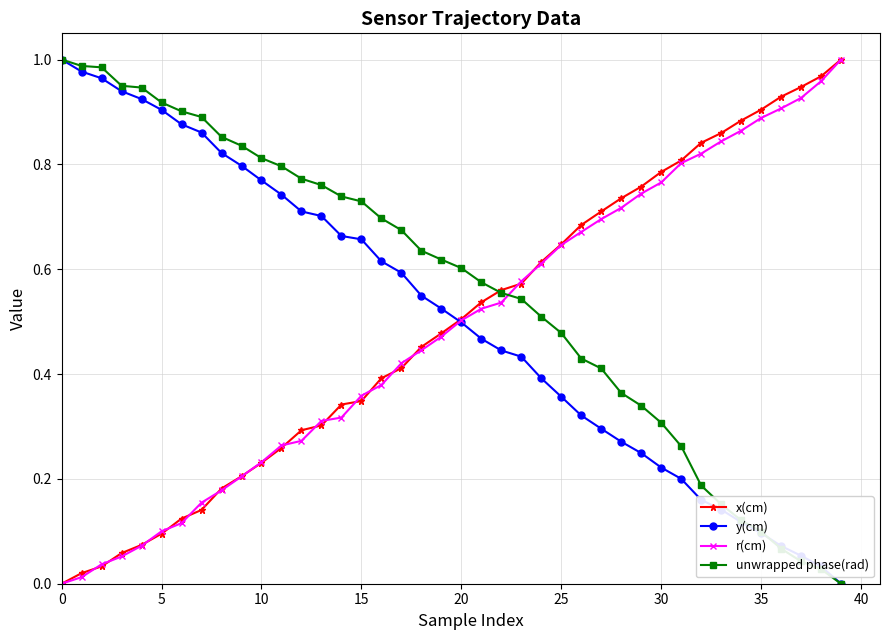

True or false: unwrapped phase(rad) and r(cm) intersect in this chart.

True